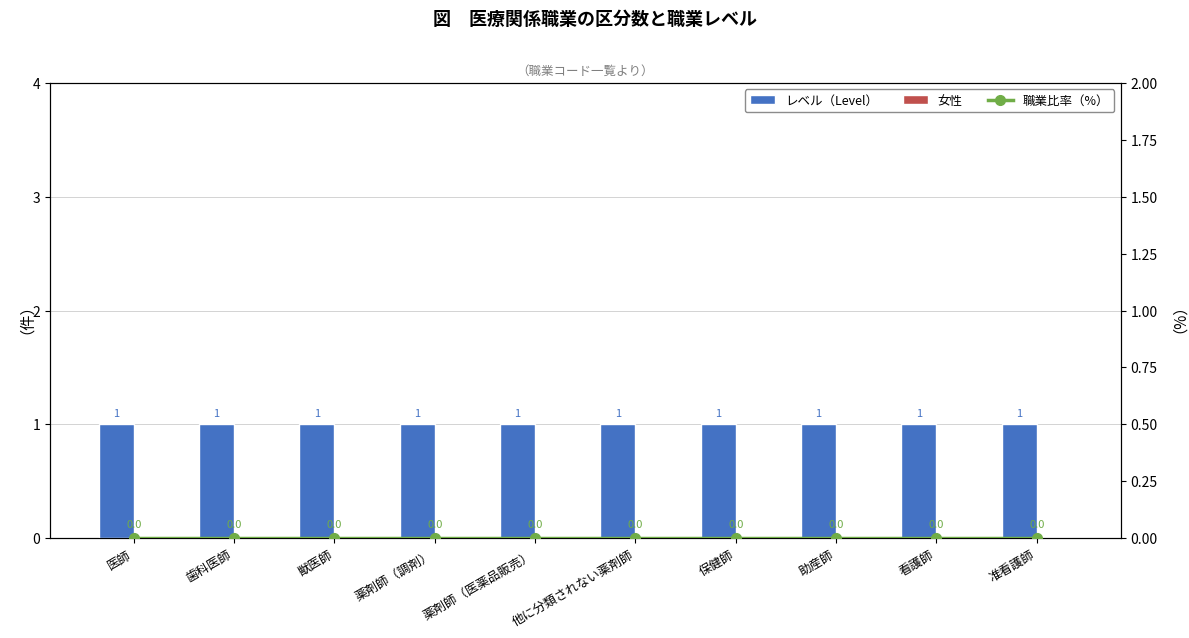

At which label does 女性 reach its minimum?

医師